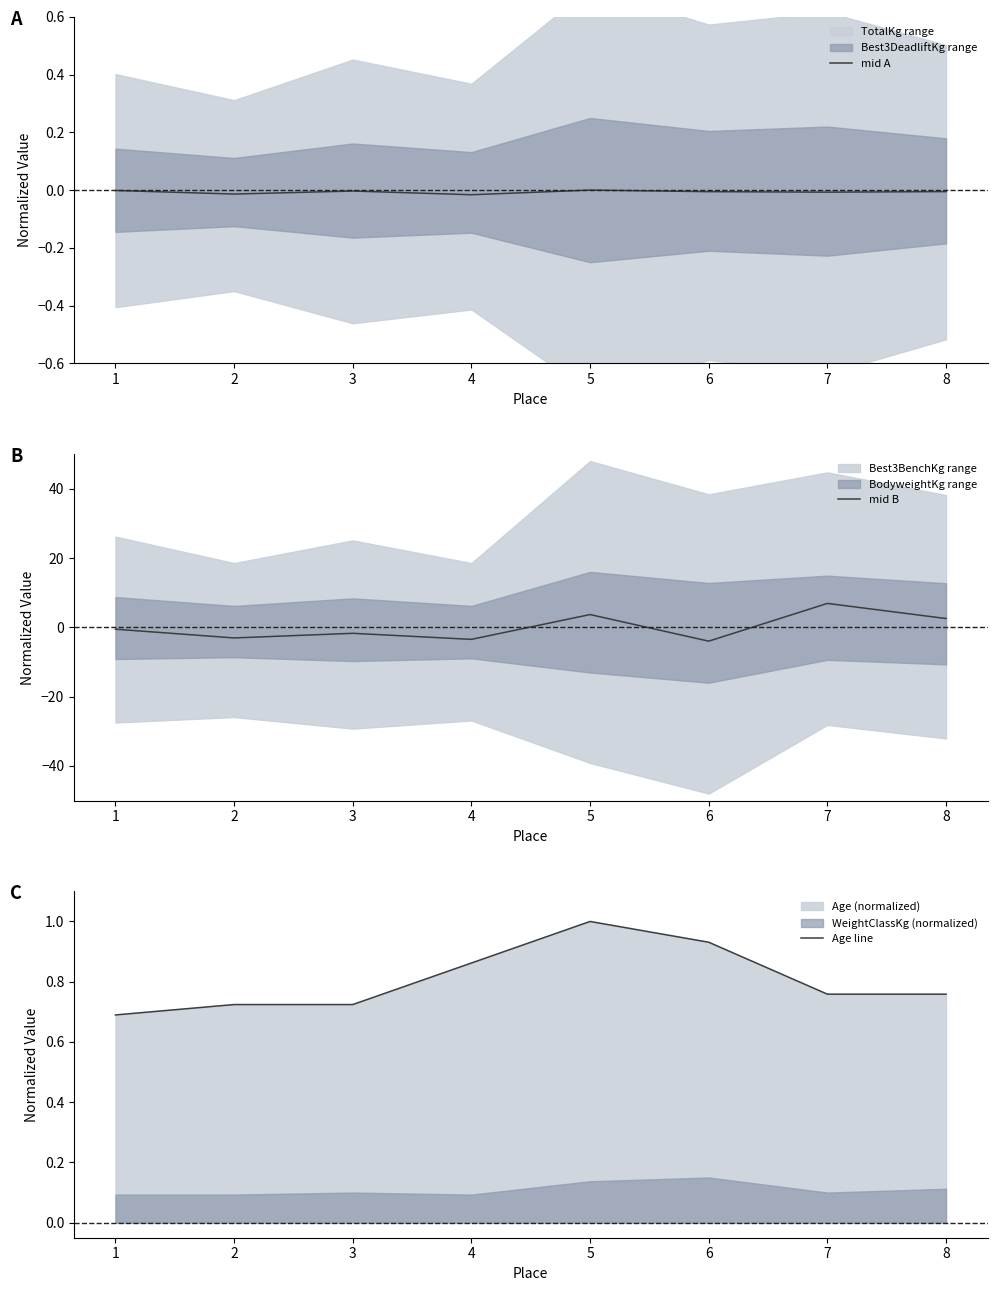

How many lines are shown in the chart?

3